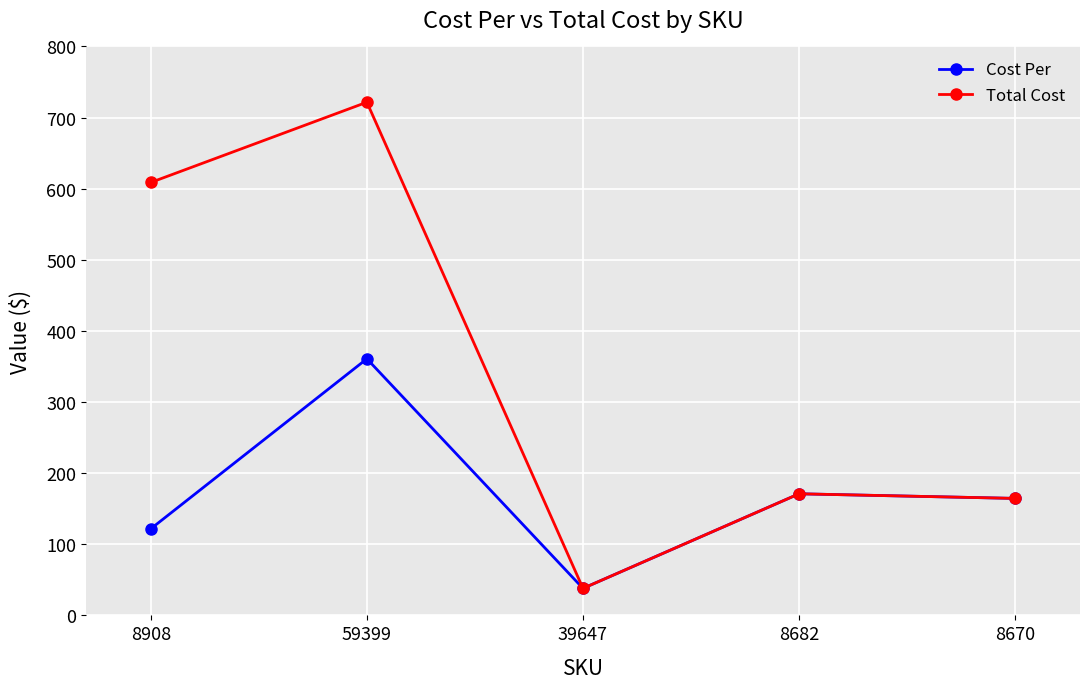

Which category has the lowest value in the Cost Per series?

39647